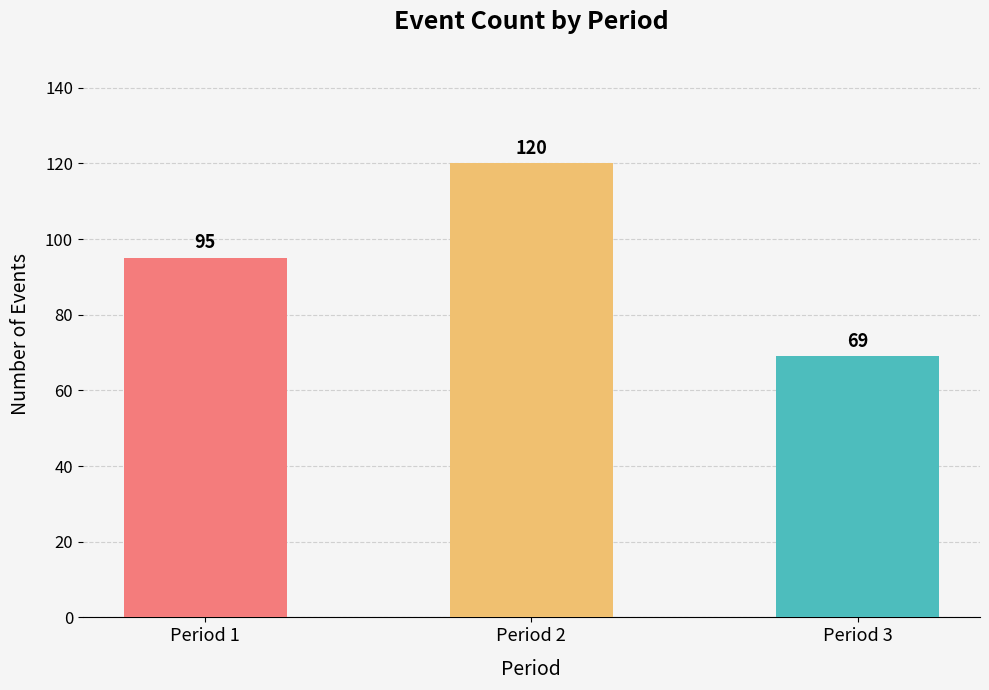

What value does the data have at Period 2, to the nearest 10?

120